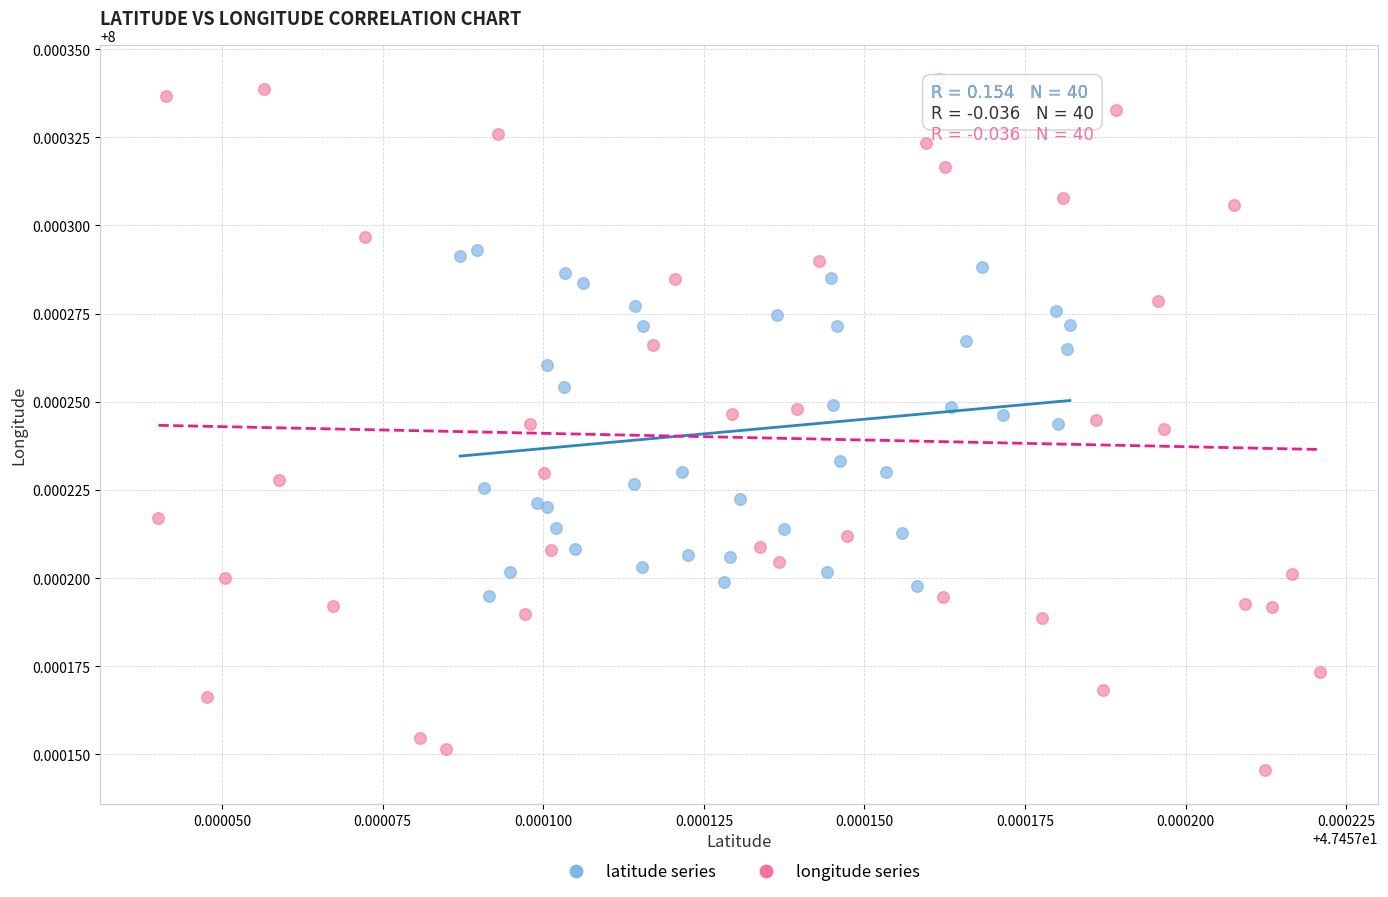

Which series contains the lowest Y value?

longitude series